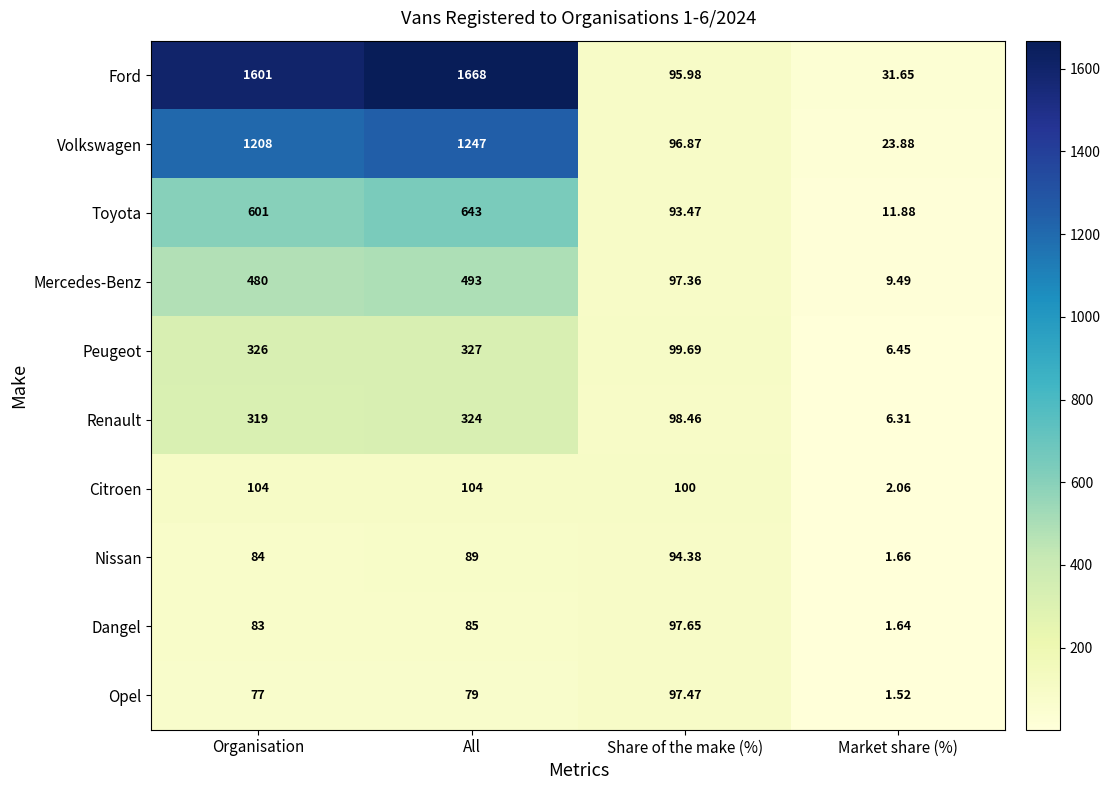

At Share of the make (%), list the series in order from smallest to largest.

Toyota, Nissan, Ford, Volkswagen, Mercedes-Benz, Opel, Dangel, Renault, Peugeot, Citroen